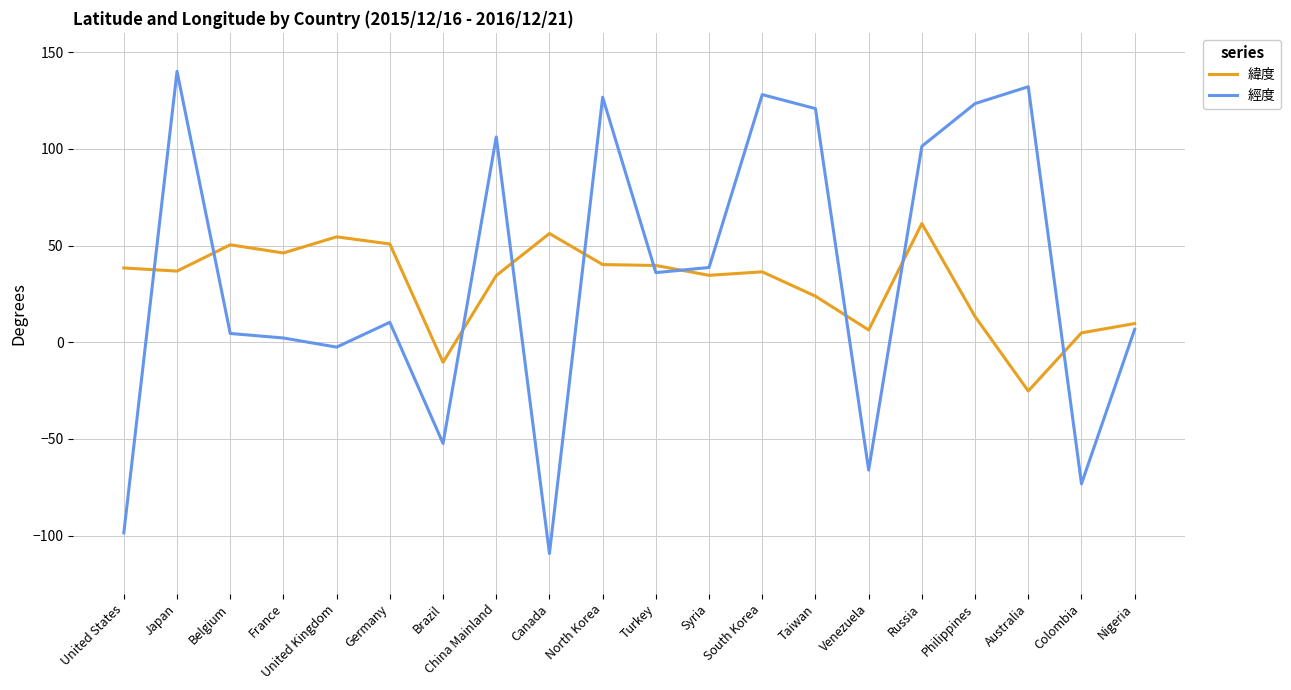

What position from the left is Russia?

16